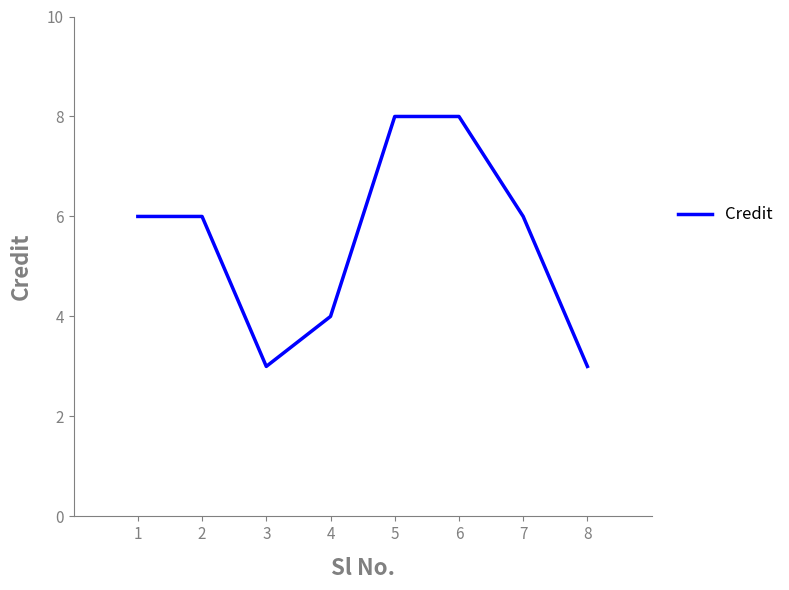

The chart shows a value of 3 at 2. True or false?

False